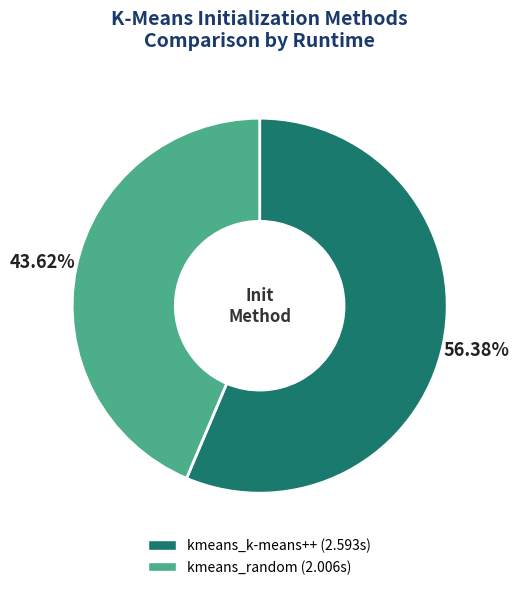

Which has a higher value, kmeans_k-means++ or kmeans_random?

kmeans_k-means++